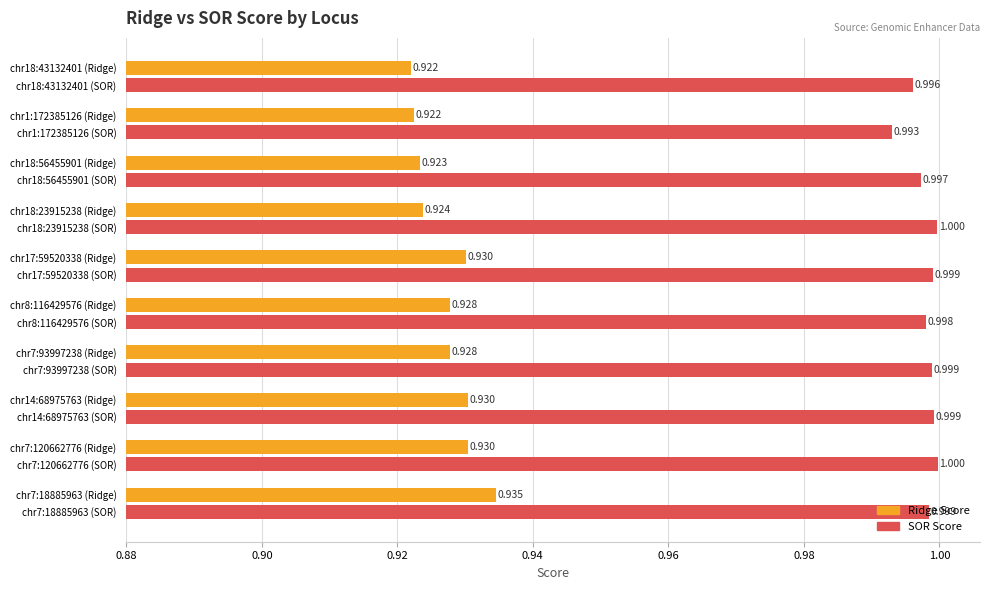

Rank the series by their maximum value, from lowest to highest.

Ridge Score, SOR Score